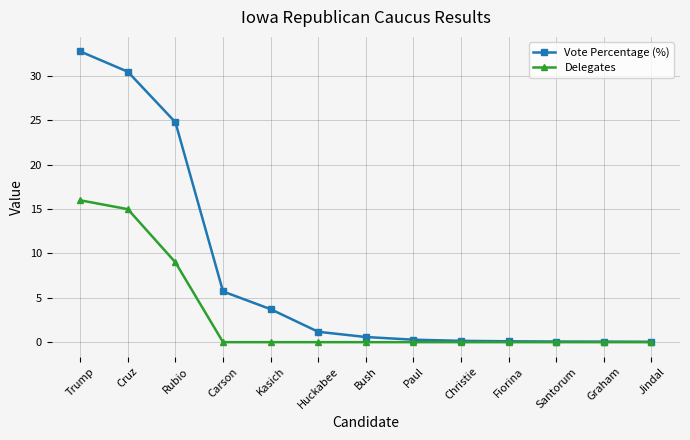

Rank the series by their average value, from lowest to highest.

Delegates, Vote Percentage (%)